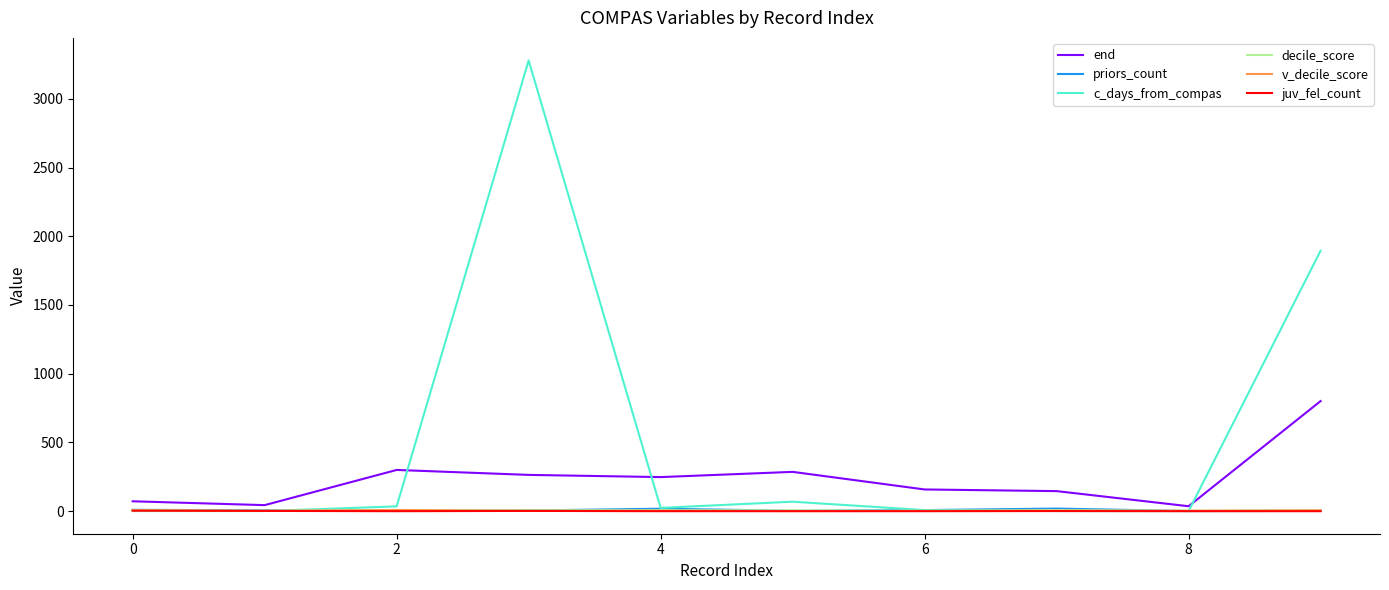

Which series has the largest range (max minus min)?

c_days_from_compas